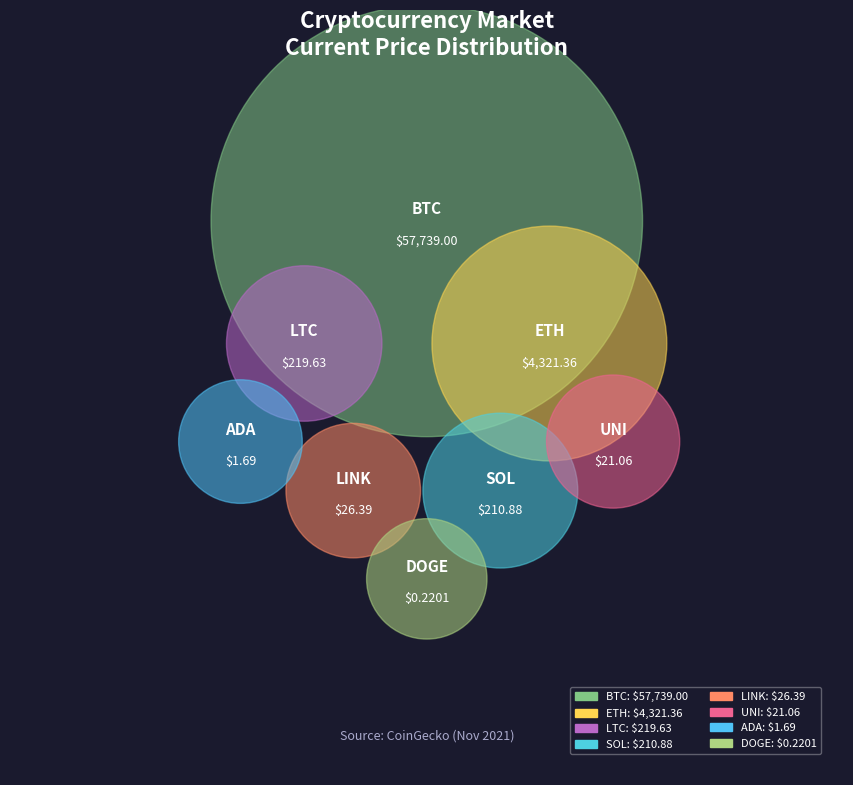

What is the smallest slice in the pie chart?

DOGE